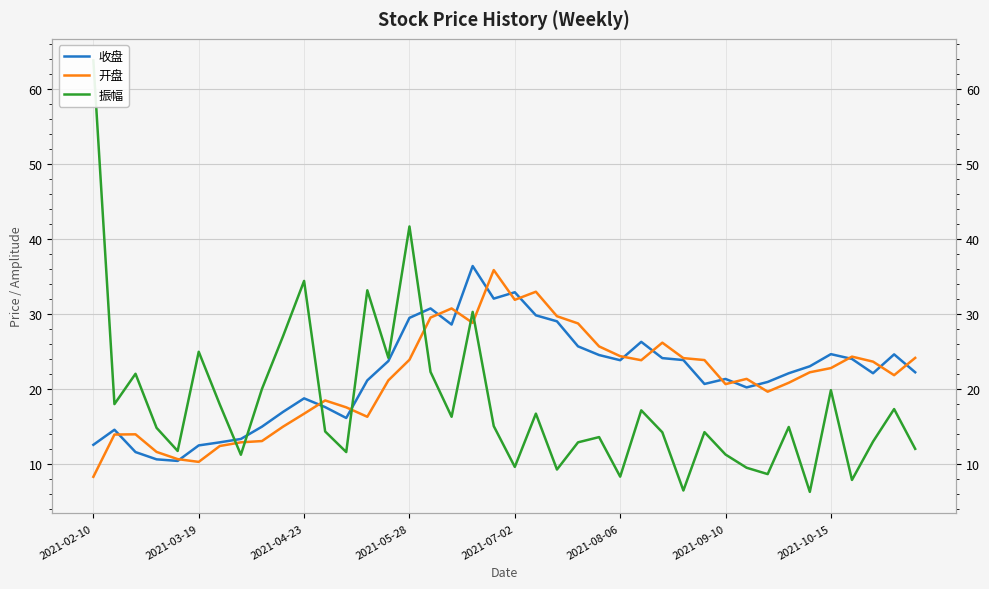

Which series changed the most between 2021-07-02 and 30?

收盘